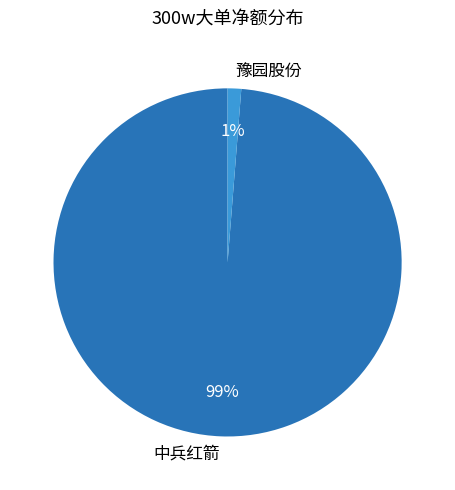

Combined, do 豫园股份 and 中兵红箭 account for over 50%?

Yes